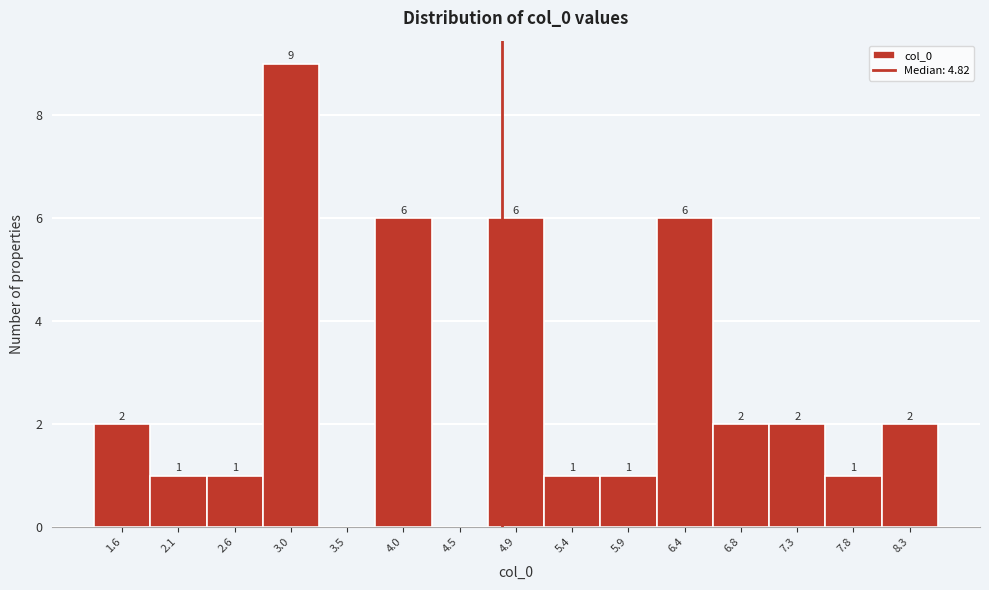

Over which range of the x-axis is the bar tallest?

2.80 to 3.30